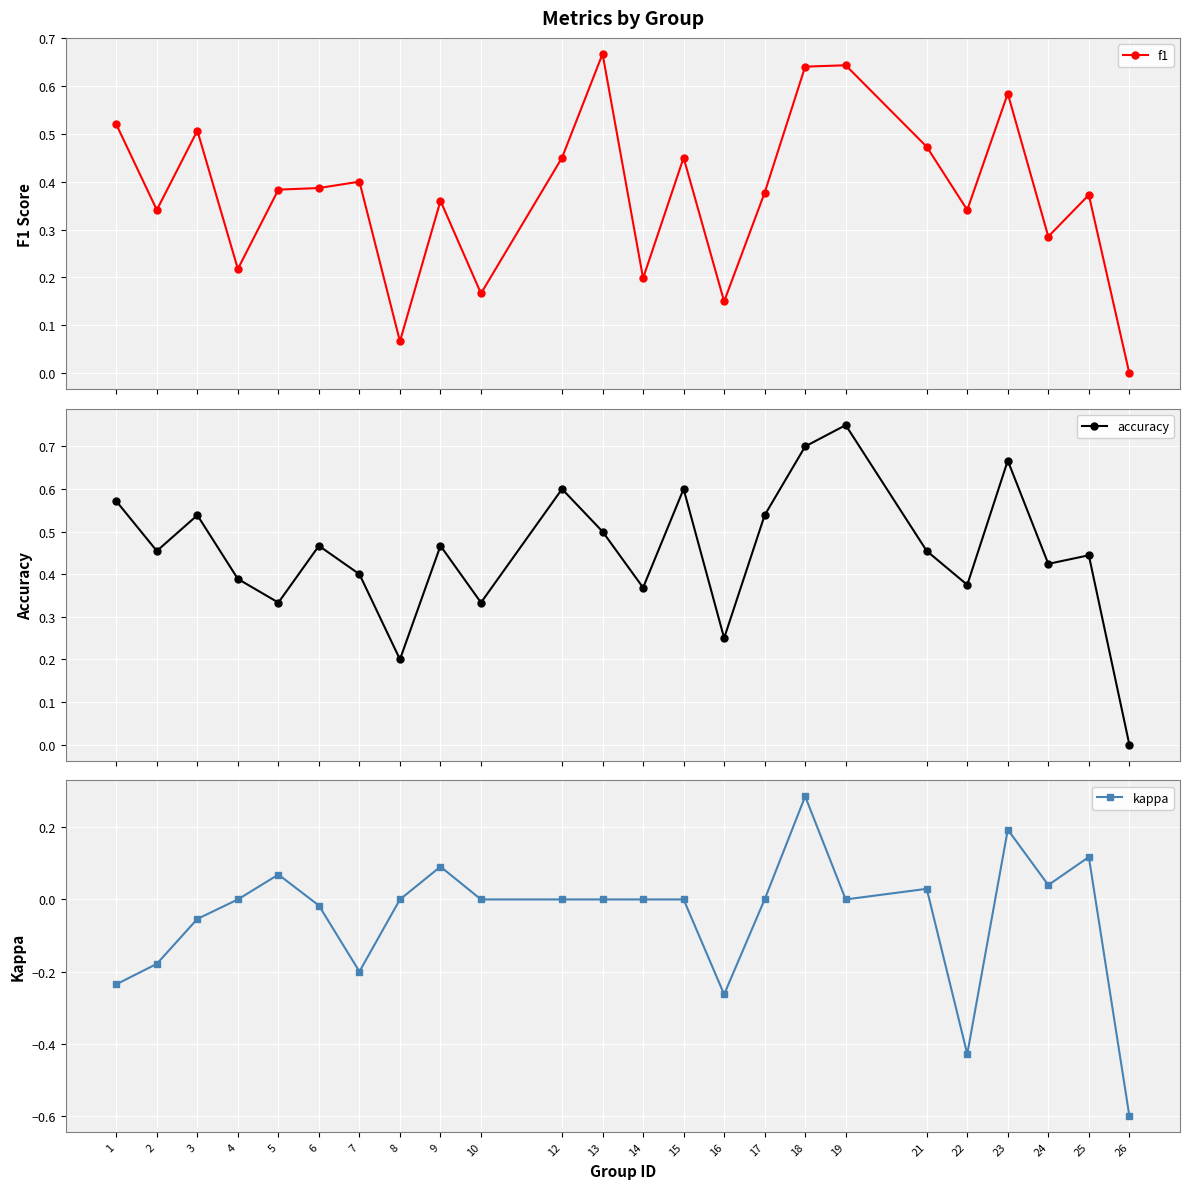

Does the chart display data point markers on the line(s)?

Yes